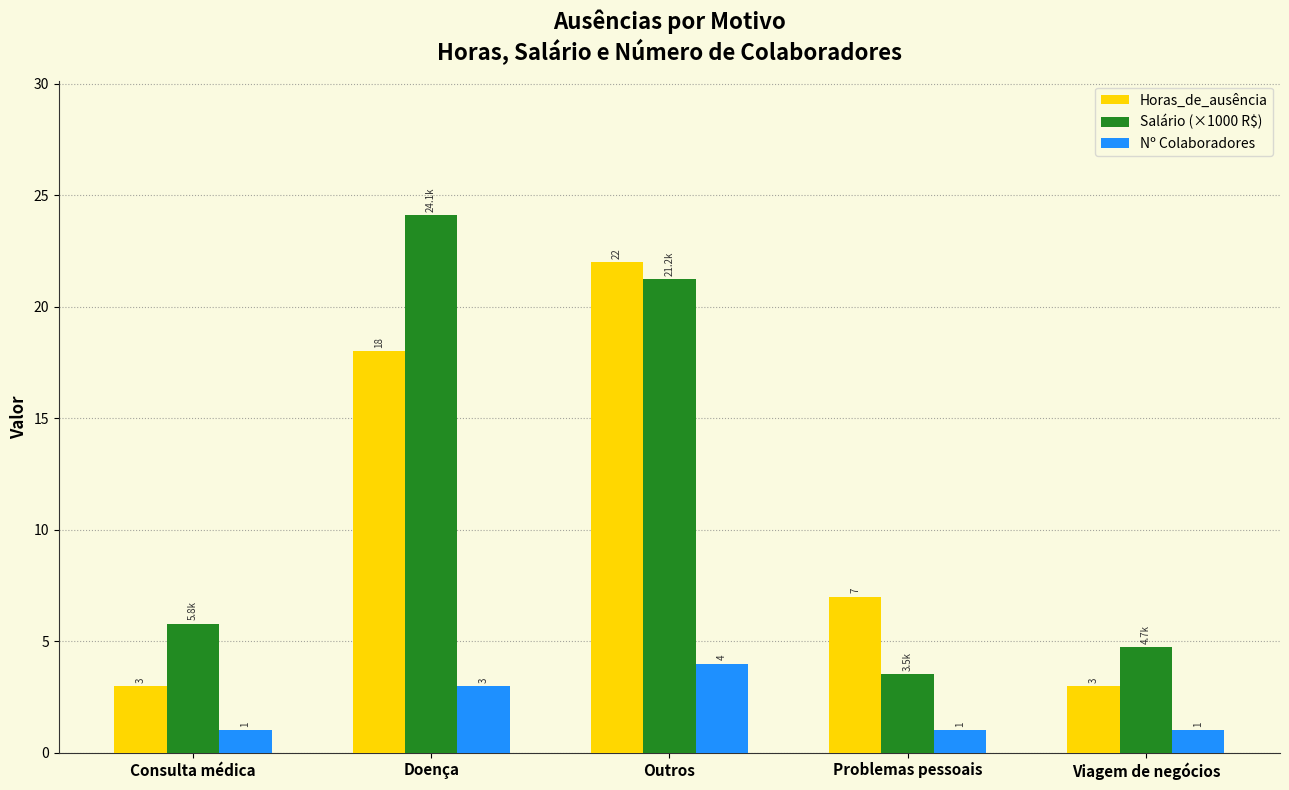

What position from the left is Outros?

3